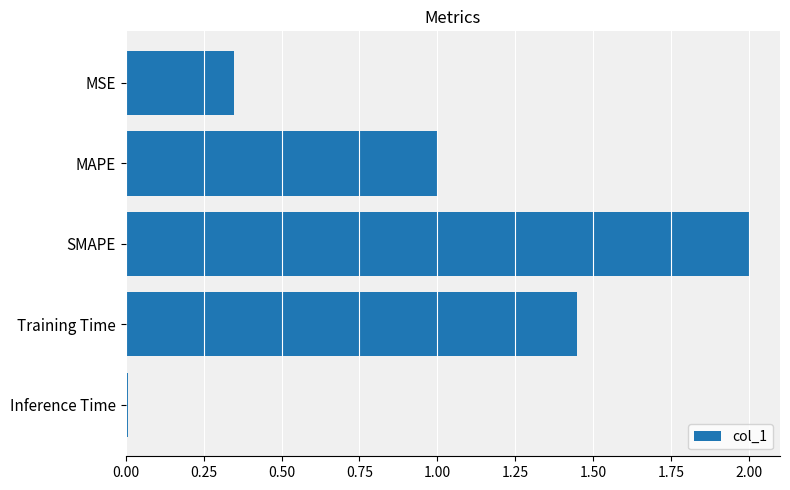

Which label corresponds to the largest value in the chart?

SMAPE